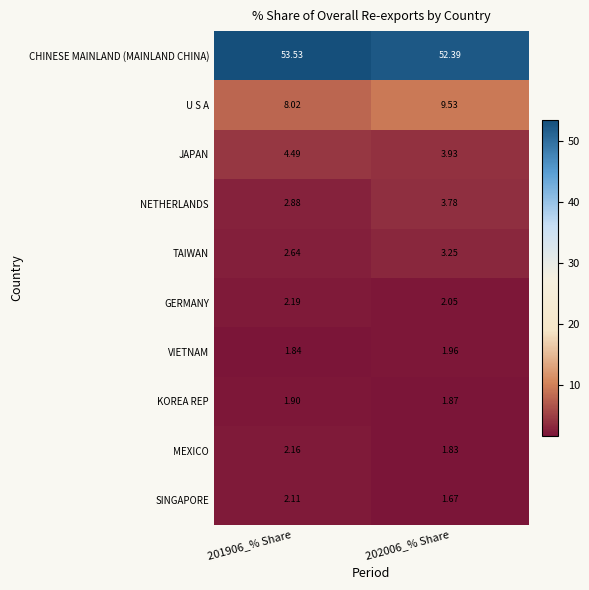

How many categories are shown in the chart?

2